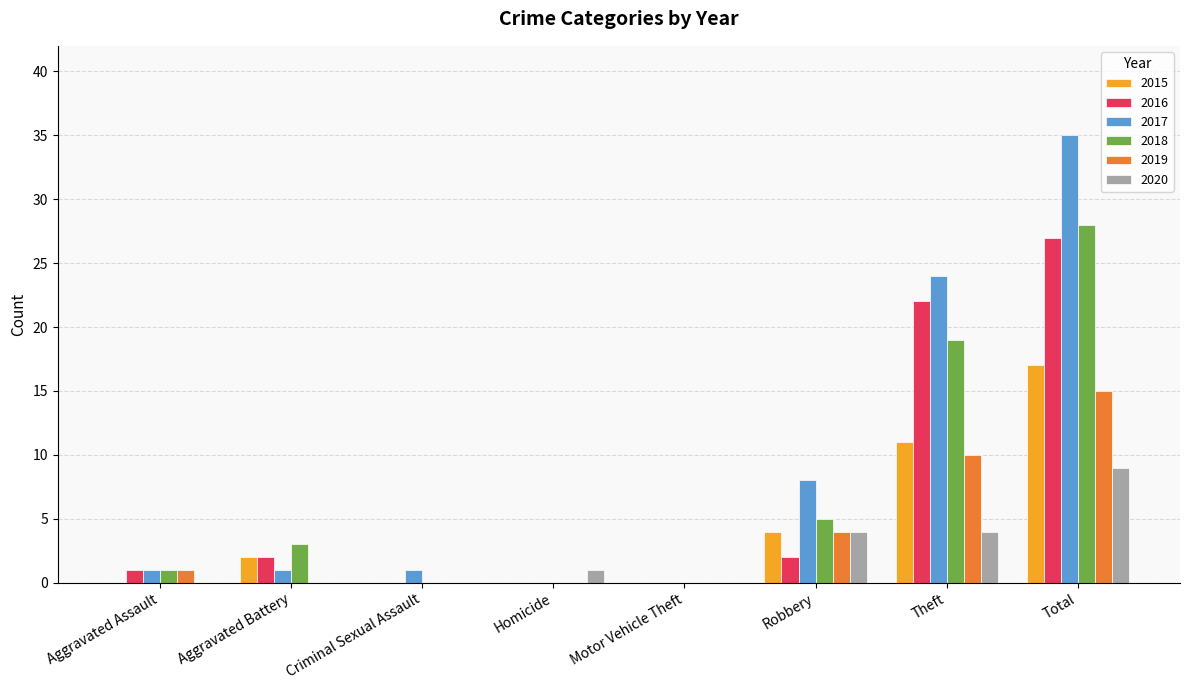

Is it true that 2020 equals 9 at Total?

True